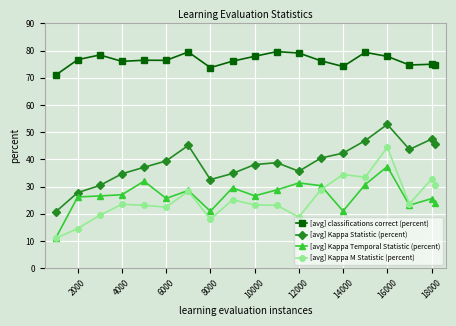

List the series in order of their peak value, highest first.

[avg] classifications correct (percent), [avg] Kappa Statistic (percent), [avg] Kappa M Statistic (percent), [avg] Kappa Temporal Statistic (percent)